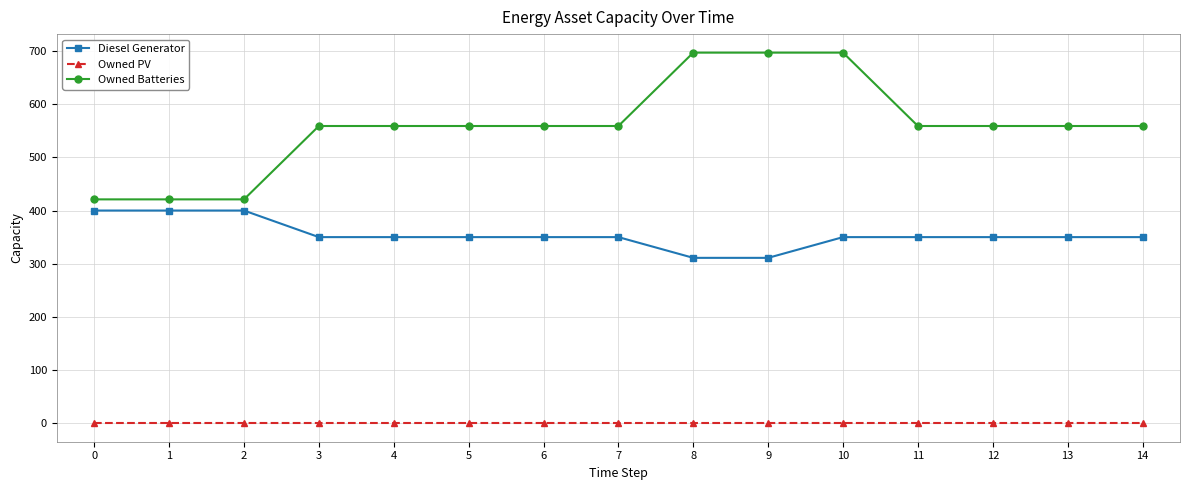

True or false: Diesel Generator and Owned Batteries intersect in this chart.

False